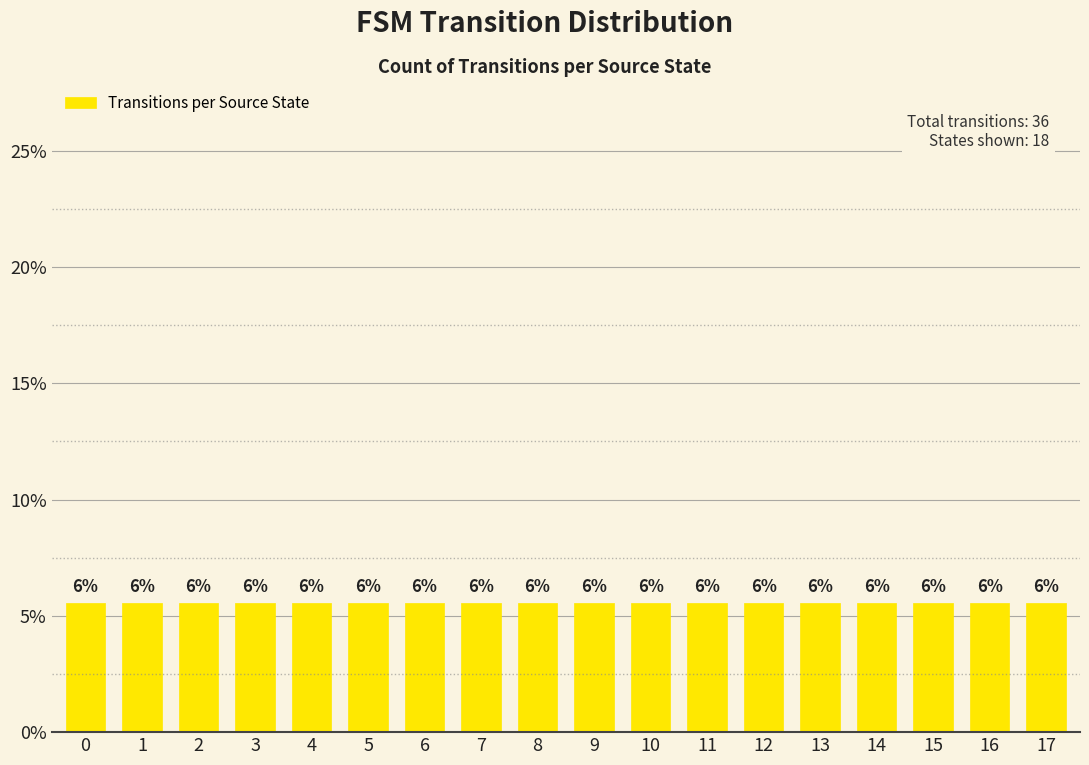

How many distinct data groups are displayed?

1